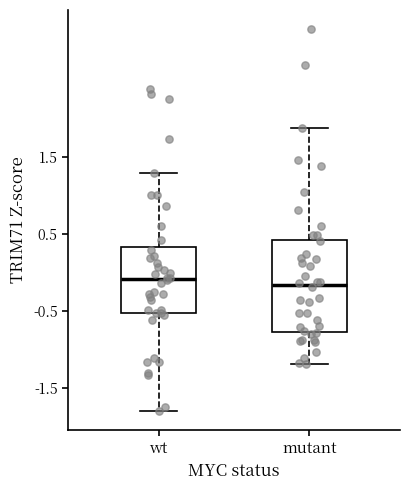

Where is the lower edge of the box for wt on the y-axis? The values are not printed on the chart, so give them approximately, as read against the axis.

-0.5